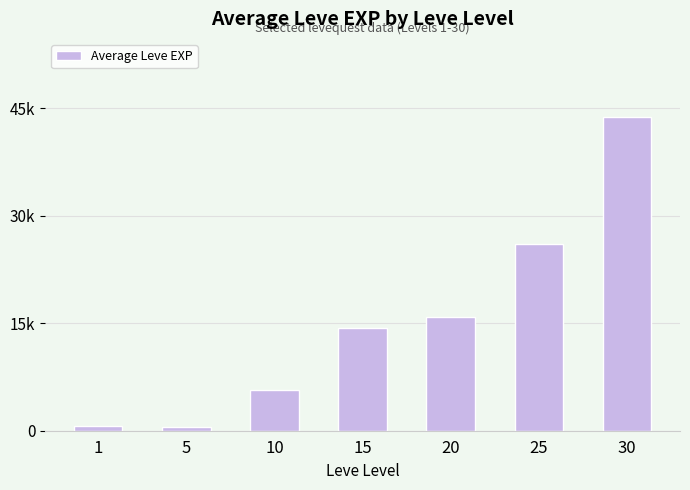

True or false: the data shows 23947 at 15.

False